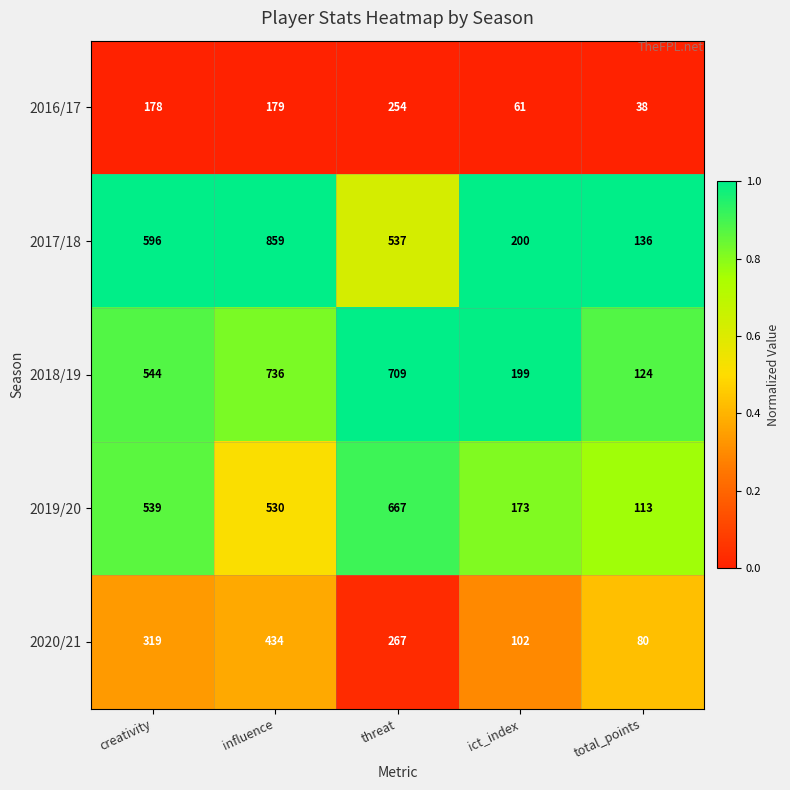

At which label does 2020/21 first exceed 267?

creativity